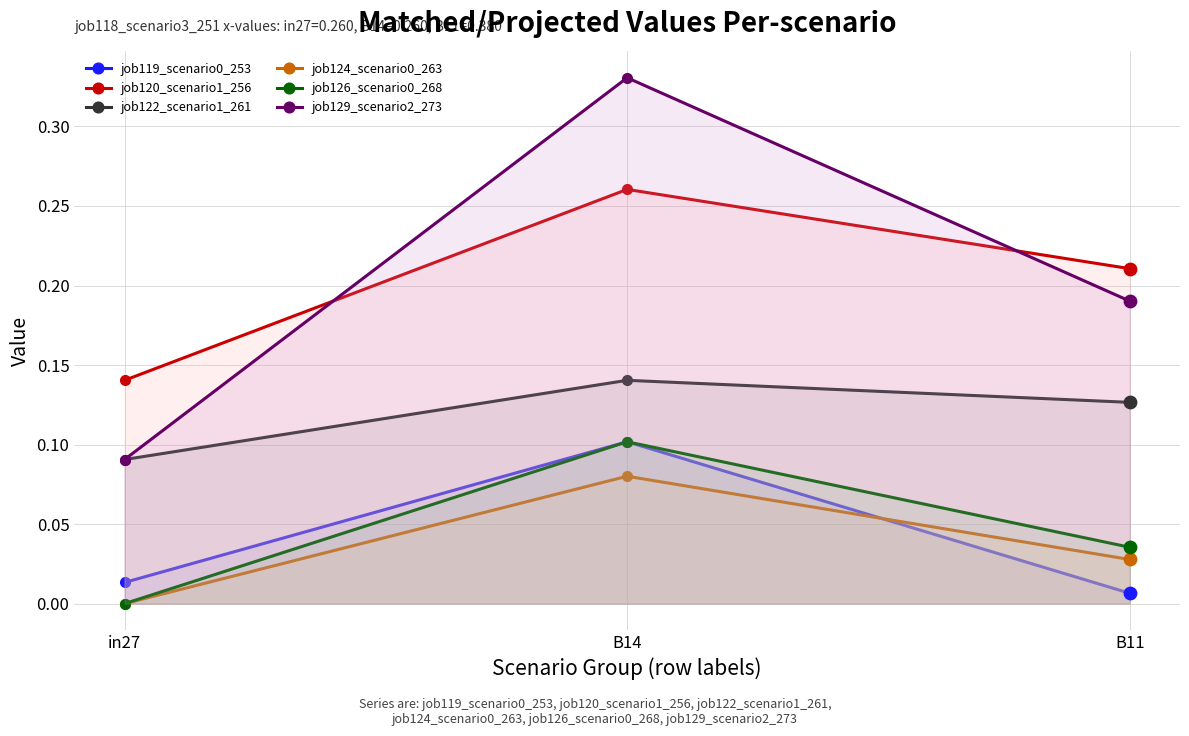

Is the value of job122_scenario1_261 at B11 greater than the value of job129_scenario2_273 at in27?

Yes